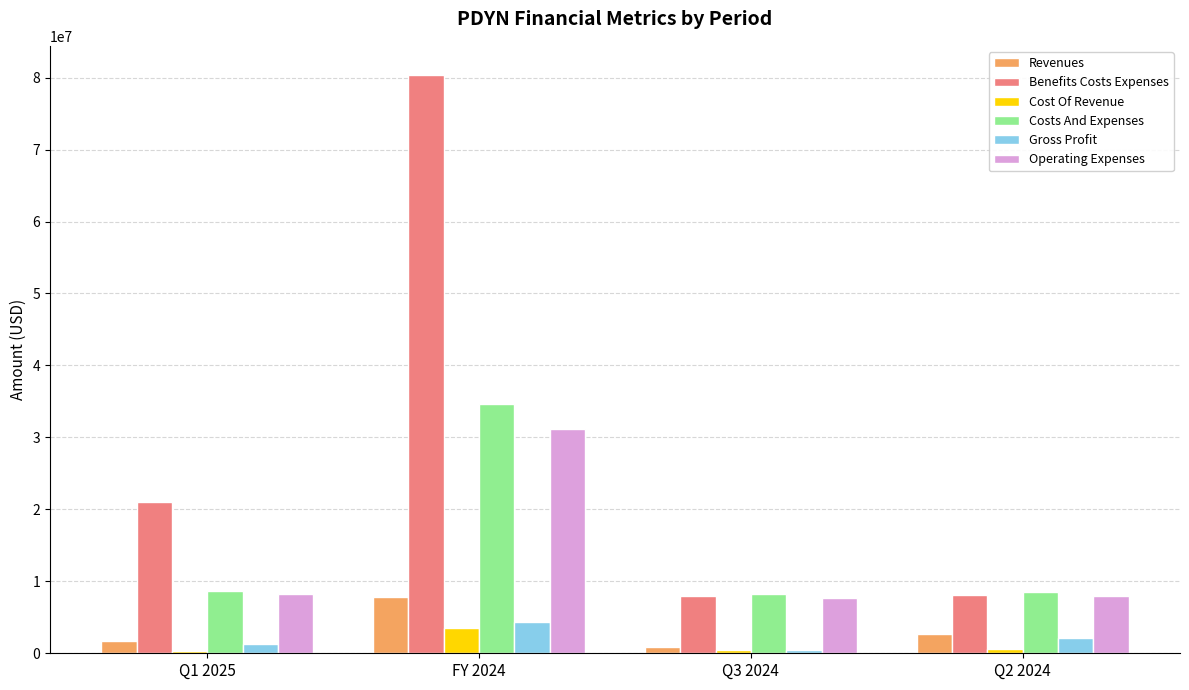

What is the approximate value of Cost Of Revenue at Q2 2024?

569000